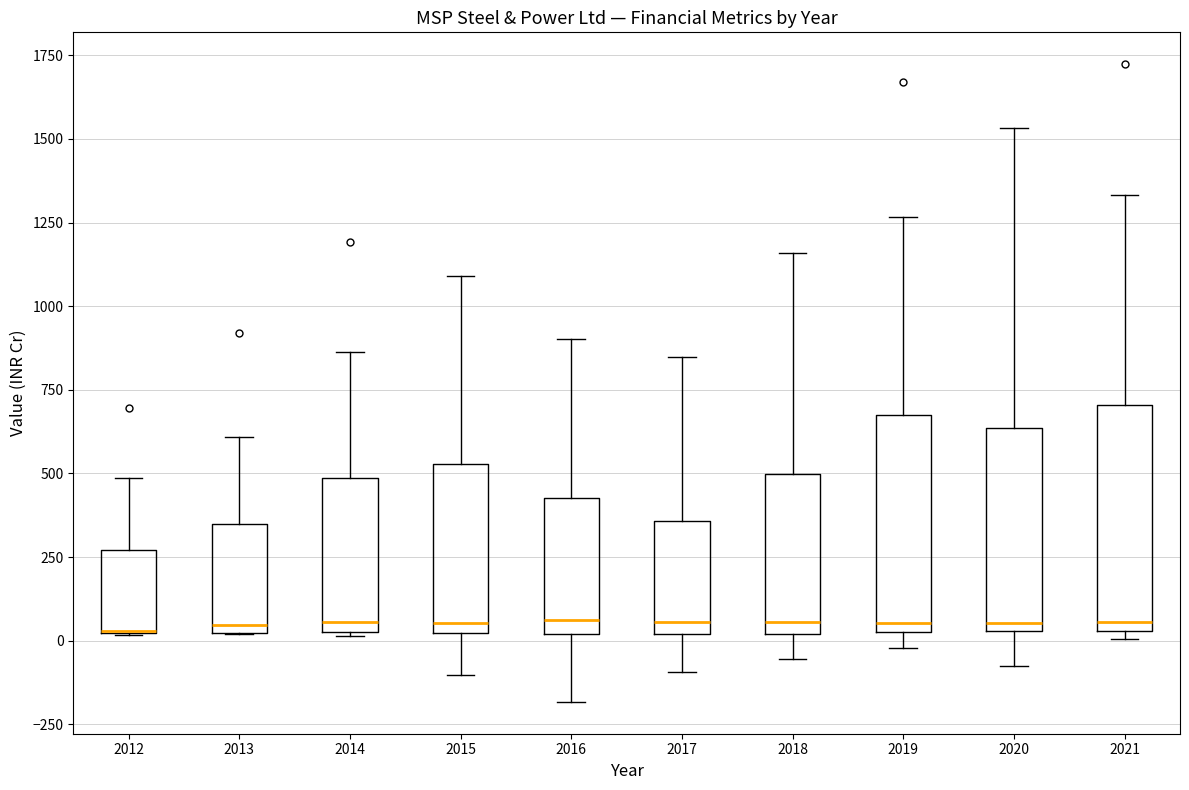

Reading left to right, read every box against the y-axis: the position of its median line, the range the box covers, and the ends of its whiskers. The values are not printed on the chart, so give them approximately, as read against the axis.

2012: median 50 (drawn on the box's lower edge), box 0 to 250, whiskers 0 to 500
2013: median 50, box 0 to 350, whiskers 0 to 600
2014: median 50 (just above the box's lower edge), box 50 to 500, whiskers 0 to 850
2015: median 50, box 0 to 550, whiskers -100 to 1100
2016: median 50, box 0 to 450, whiskers -200 to 900
2017: median 50, box 0 to 350, whiskers -100 to 850
2018: median 50, box 0 to 500, whiskers -50 to 1150
2019: median 50, box 0 to 650, whiskers 0 (just below the box's lower edge) to 1250
2020: median 50 (just above the box's lower edge), box 50 to 650, whiskers -100 to 1550
2021: median 50 (just above the box's lower edge), box 50 to 700, whiskers 0 to 1350